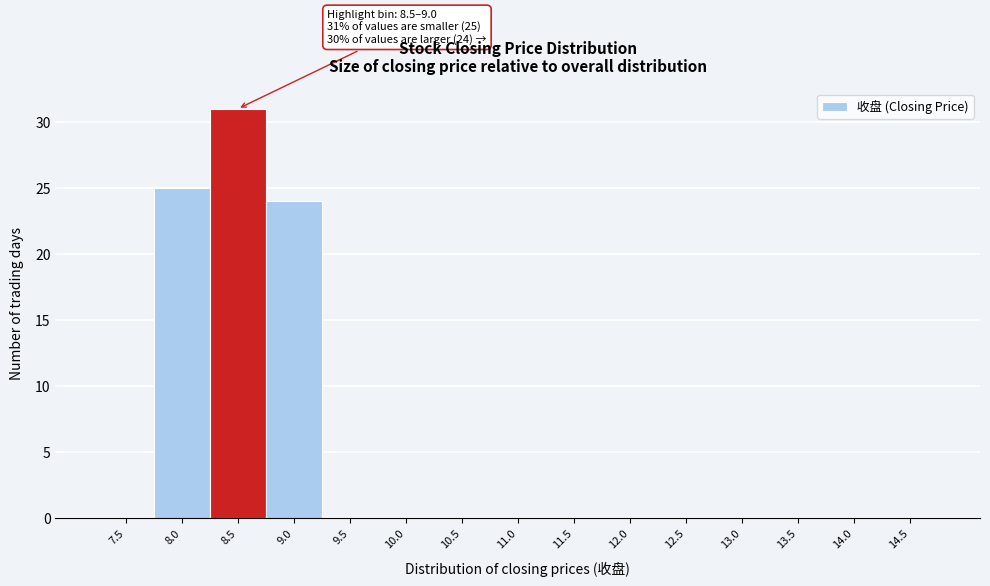

Reading left to right, what are all the values shown in this chart?

7.5=0	8.0=25	8.5=31	9.0=24	9.5=0	10.0=0	10.5=0	11.0=0	11.5=0	12.0=0	12.5=0	13.0=0	13.5=0	14.0=0	14.5=0